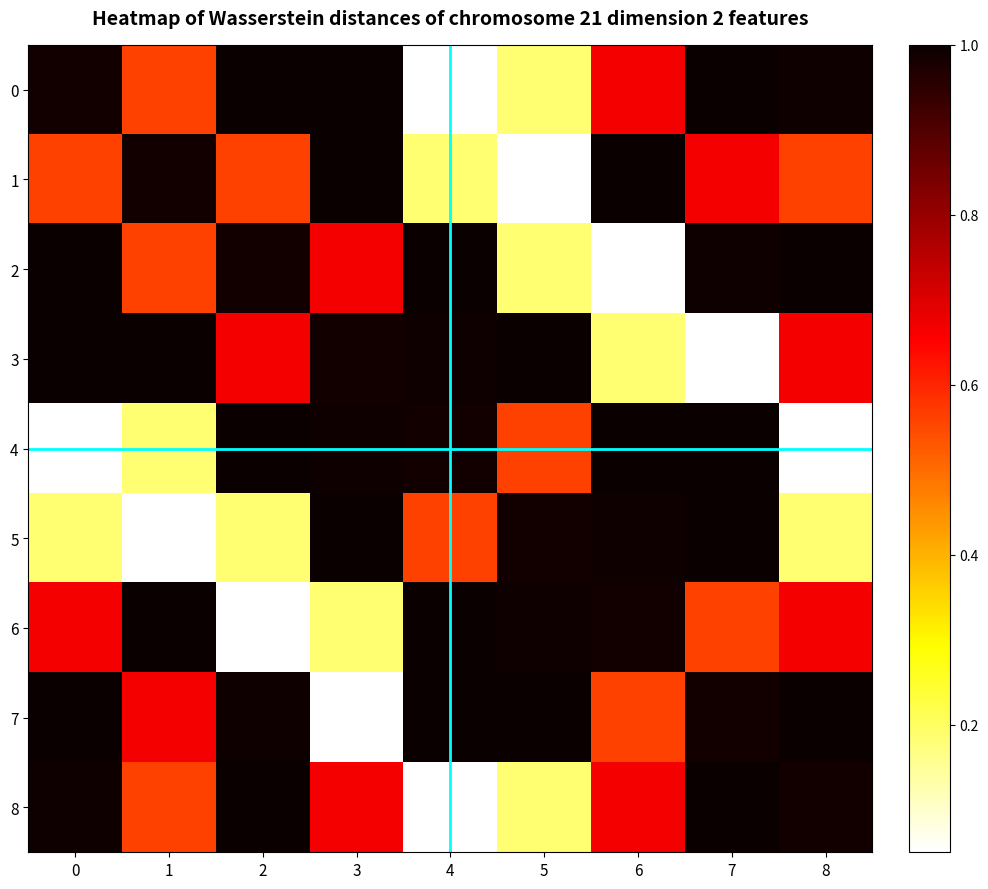

What is the total value across all series at 7?

7.3